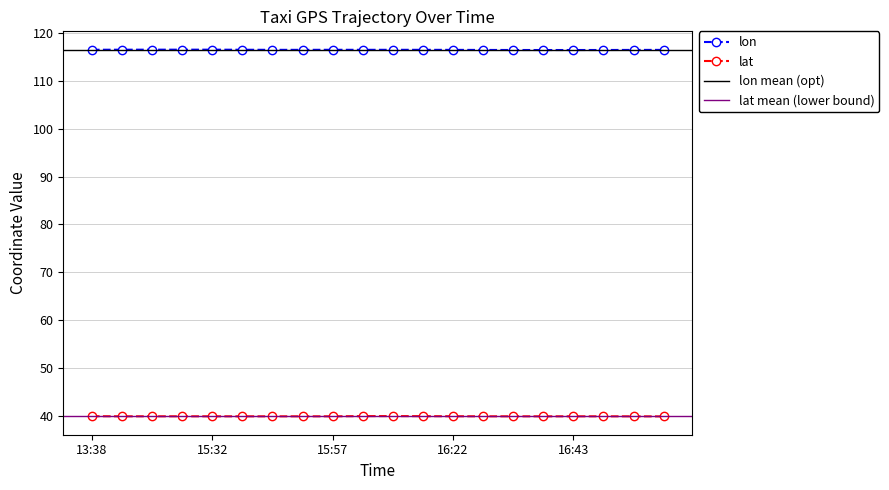

List the labels in order of lat value, smallest first.

16:58, 15:47, 16:53, 16:38, 15:37, 15:52, 16:48, 16:43, 15:57, 16:28, 16:33, 13:43, 15:32, 13:51, 13:46, 16:22, 13:38, 16:17, 16:07, 16:12